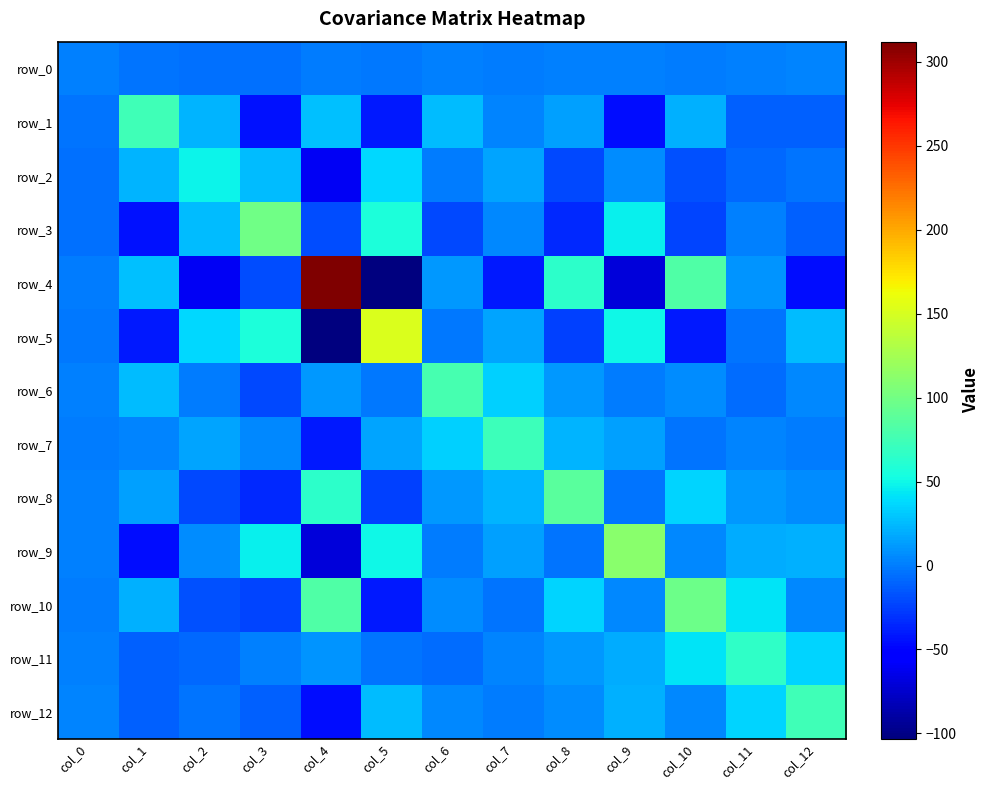

Where does the row_9 series first go above 6?

col_2